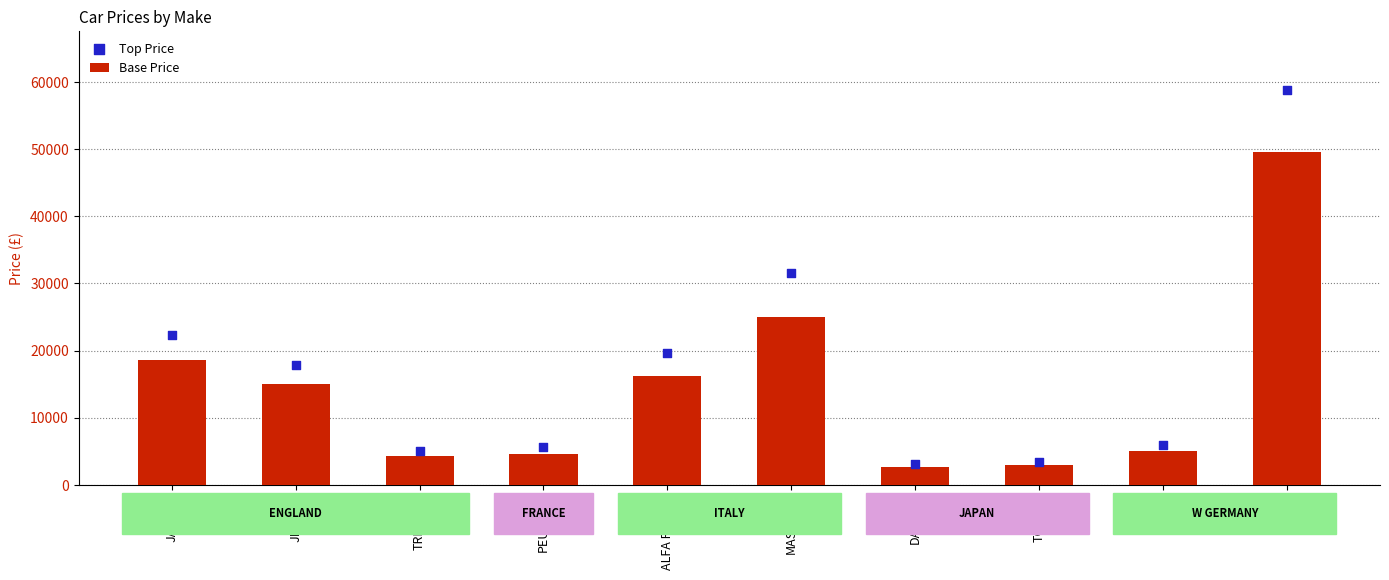

Which series contains the lowest Y value?

Base Price